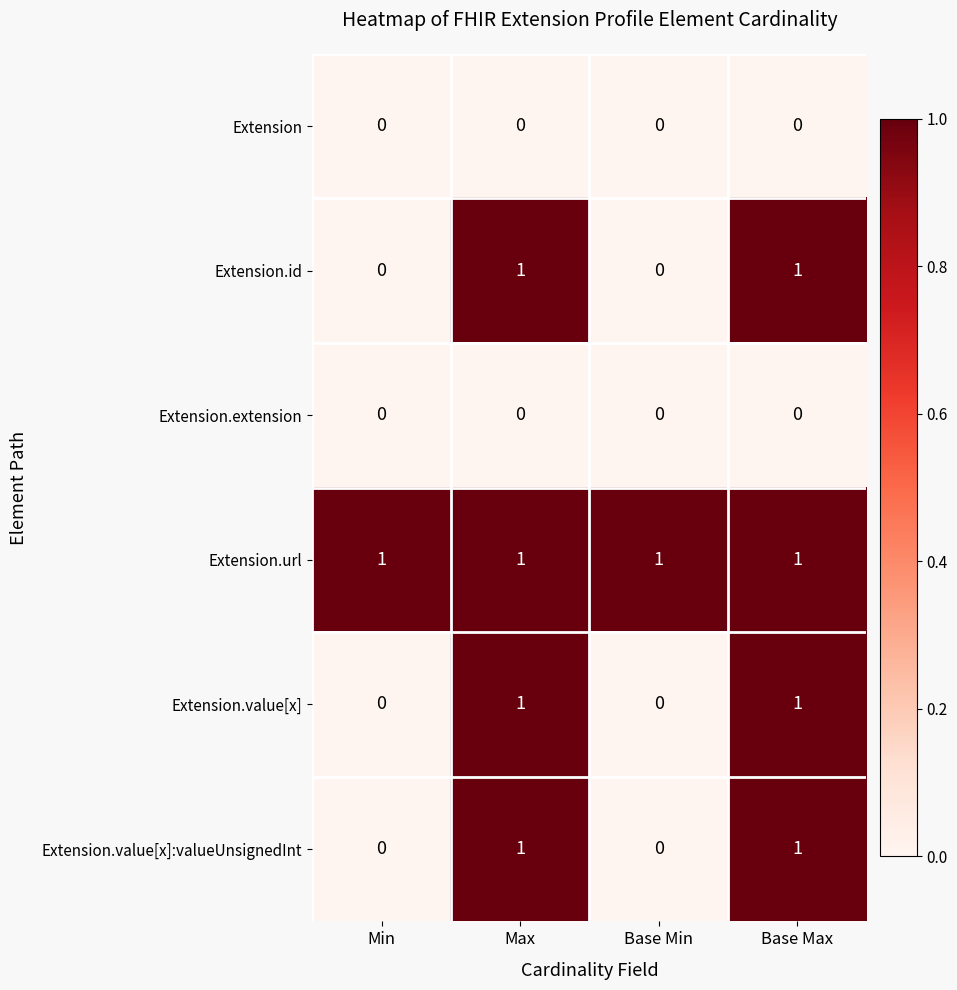

Count the Extension.value[x]:valueUnsignedInt values in the range 0 to 1.

4